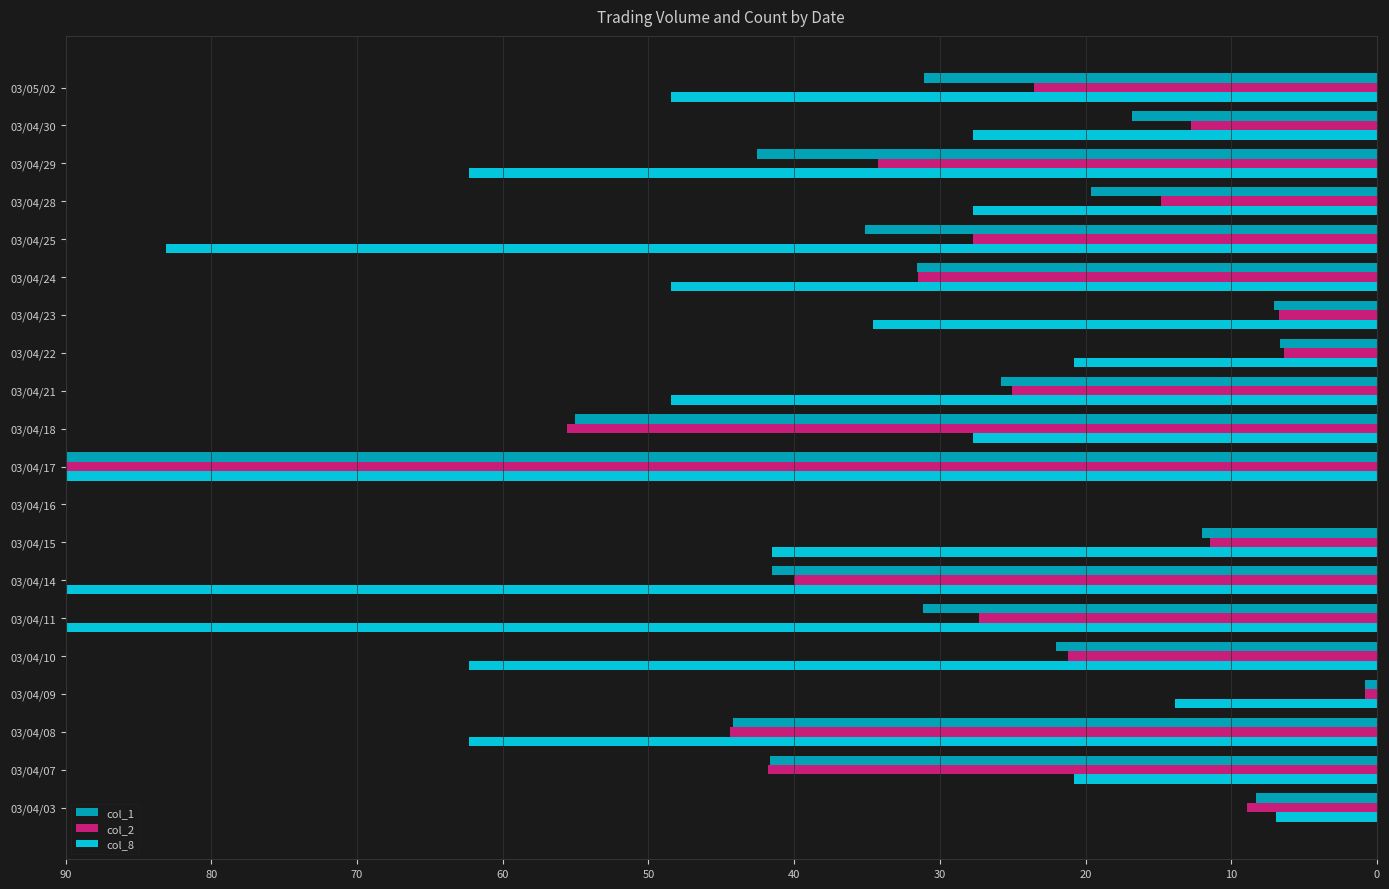

Which series changed the most between 03/04/03 and 03/04/16?

col_2